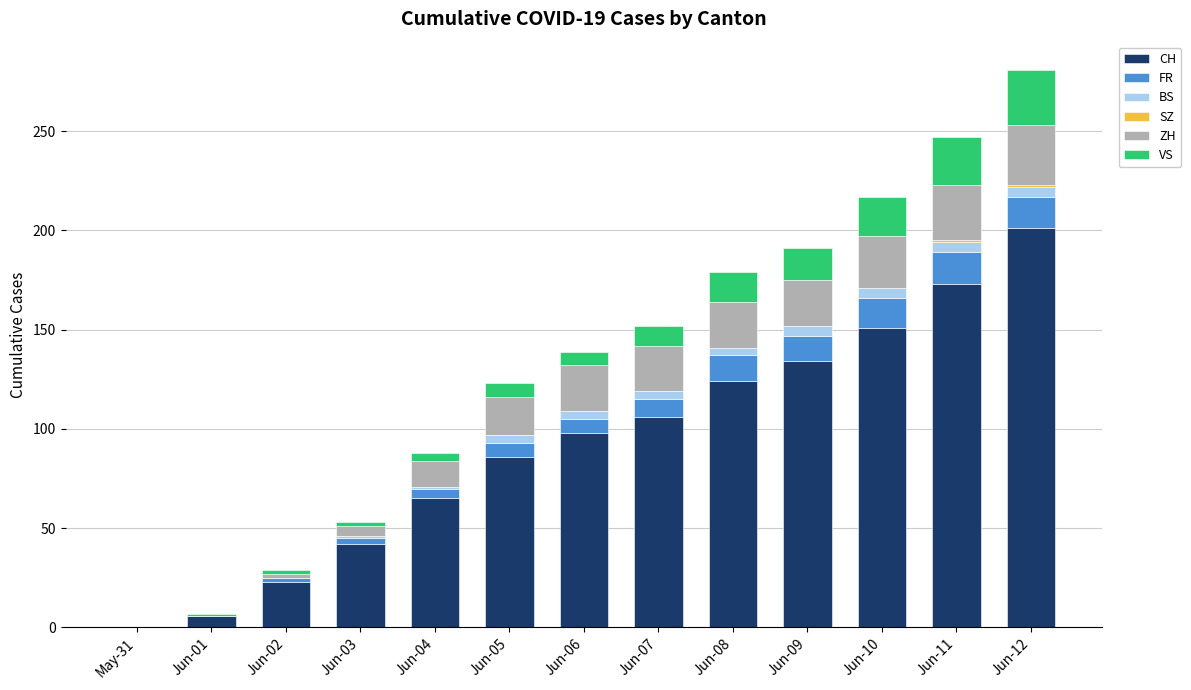

At which label does CH reach its peak?

Jun-12